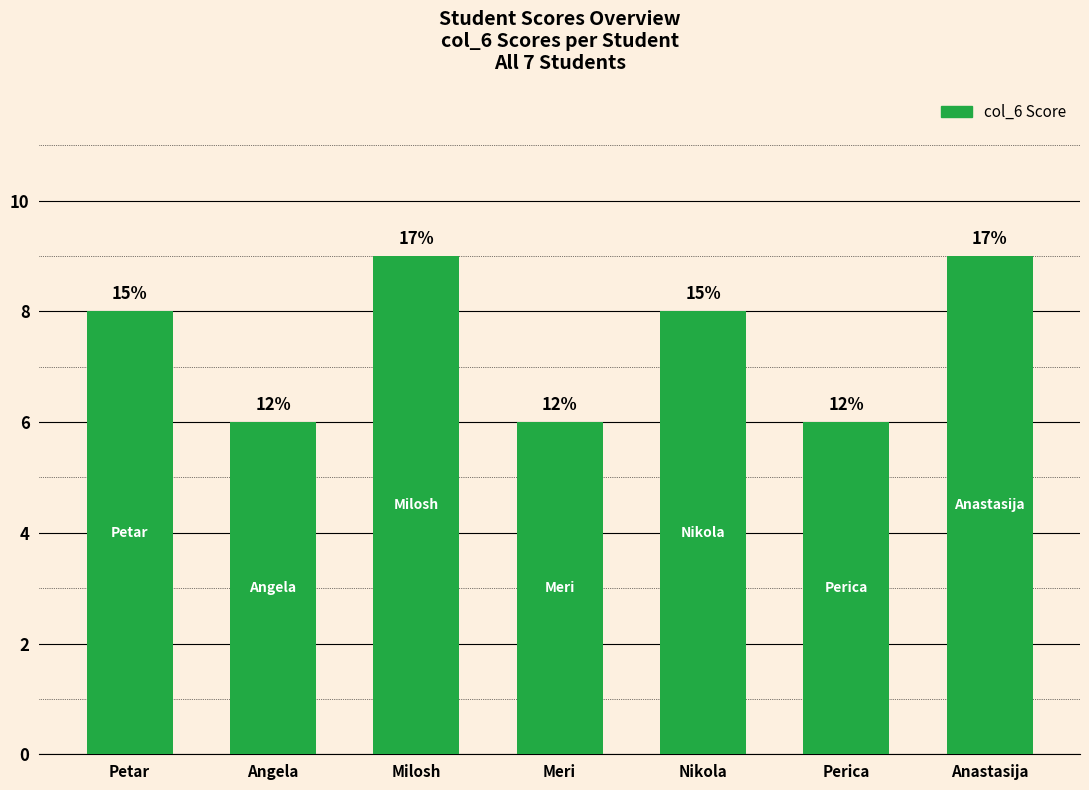

Does the chart contain any negative values?

No